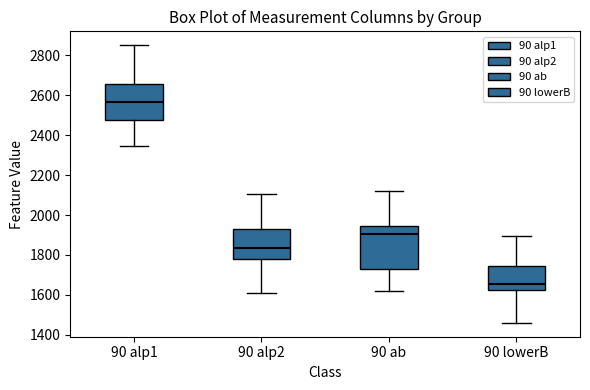

Reading left to right, read every box against the y-axis: the position of its median line, the range the box covers, and the ends of its whiskers. The values are not printed on the chart, so give them approximately, as read against the axis.

90 alp1: median 2560, box 2480 to 2660, whiskers 2340 to 2860
90 alp2: median 1840, box 1780 to 1940, whiskers 1600 to 2100
90 ab: median 1900, box 1720 to 1940, whiskers 1620 to 2120
90 lowerB: median 1660, box 1620 to 1740, whiskers 1460 to 1900